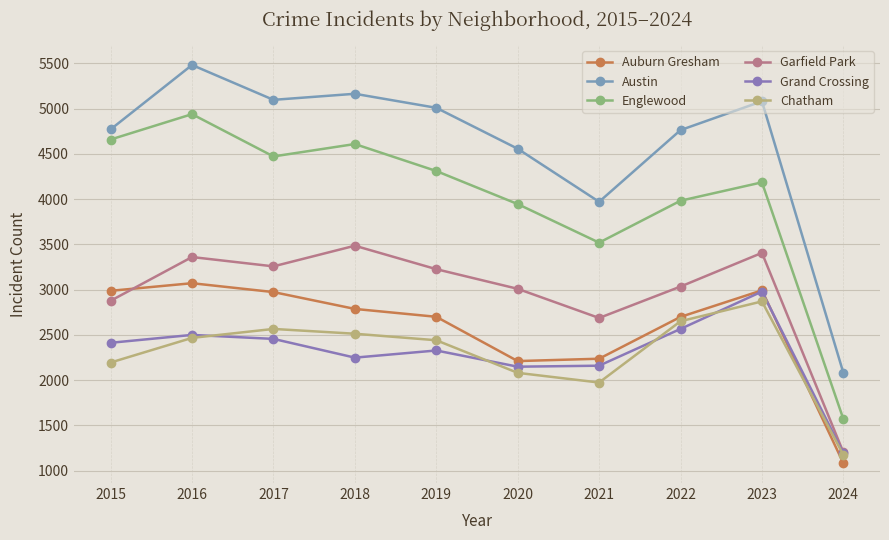

What is the difference between the maximum and minimum values in the Garfield Park series?

2282